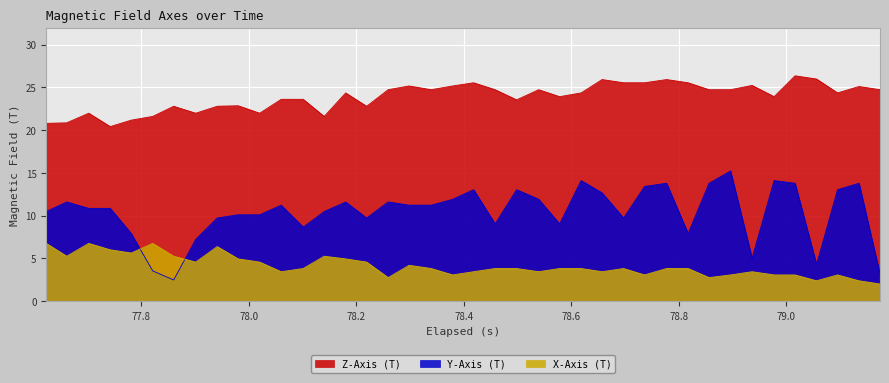

Which series has the largest total across all categories?

Z-Axis (T)